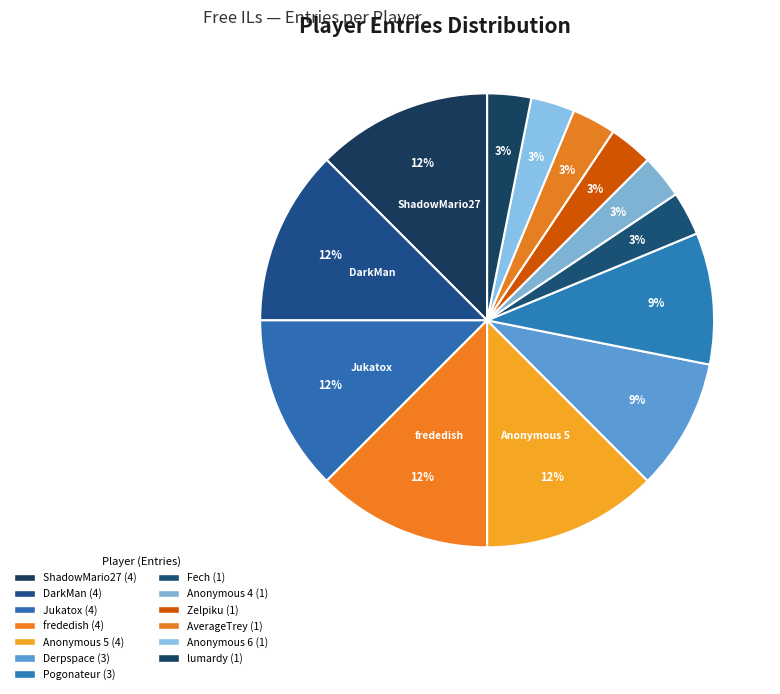

Rank the categories by value from highest to lowest.

ShadowMario27, DarkMan, Jukatox, frededish, Anonymous 5, Derpspace, Pogonateur, Fech, Anonymous 4, Zelpiku, AverageTrey, Anonymous 6, lumardy